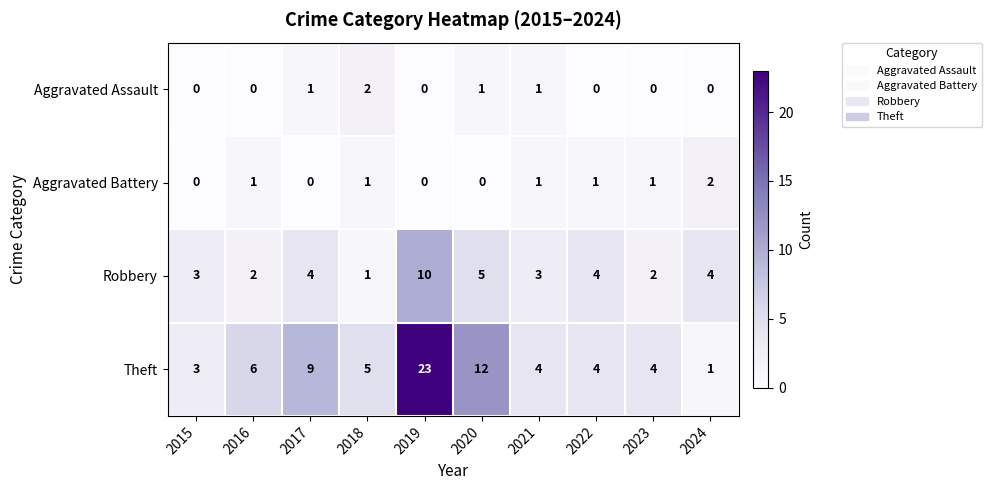

What is the difference between the highest and lowest values at 2015?

3